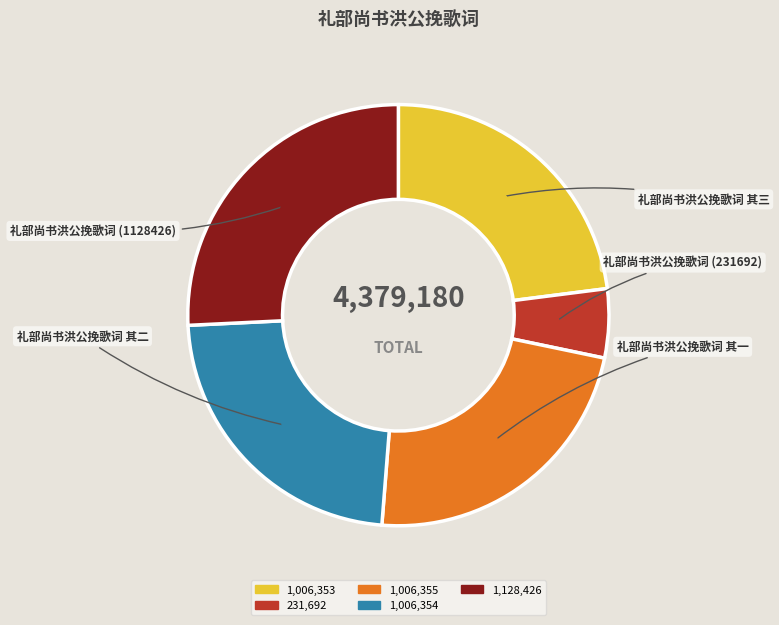

Is there any slice that represents more than half of the pie?

No